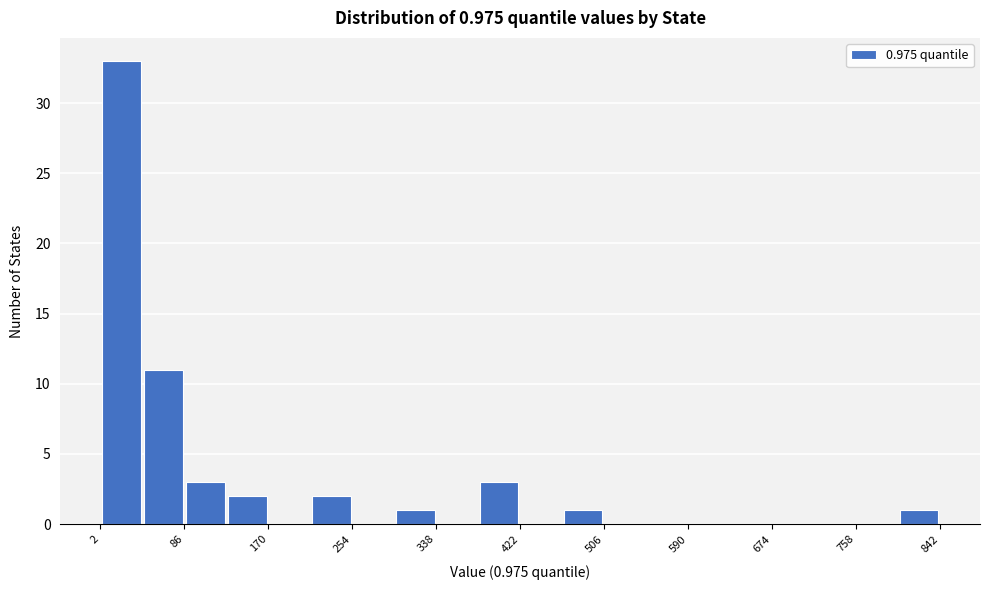

Over which range of the x-axis is the bar tallest?

2 to 44